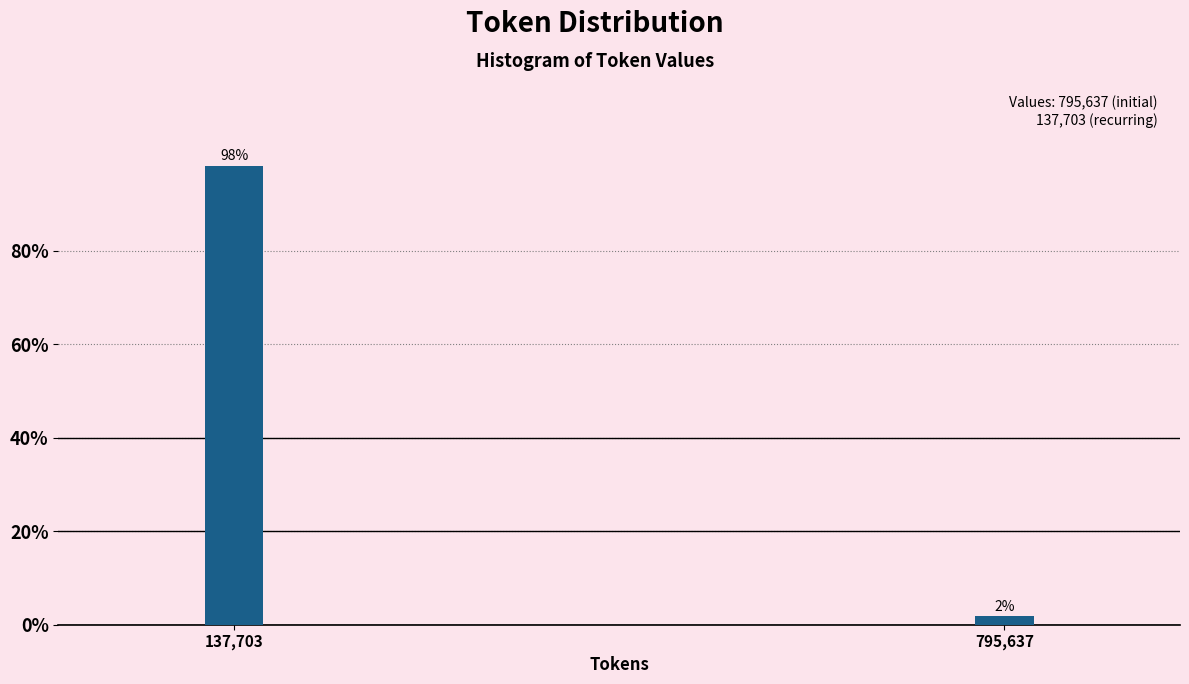

List the labels in order of value, largest first.

137,703, 795,637